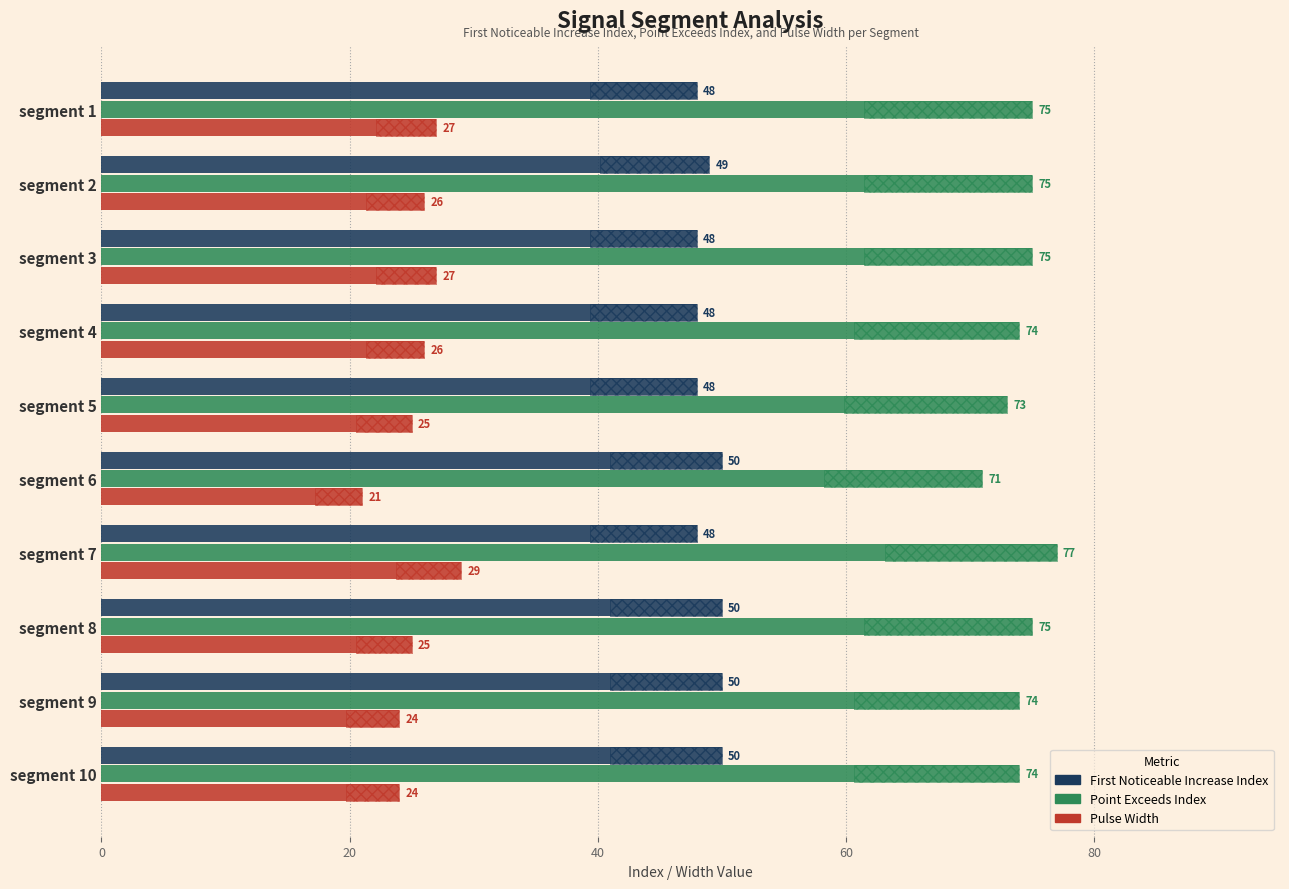

Between segment 4 and segment 3, which is larger?

segment 4